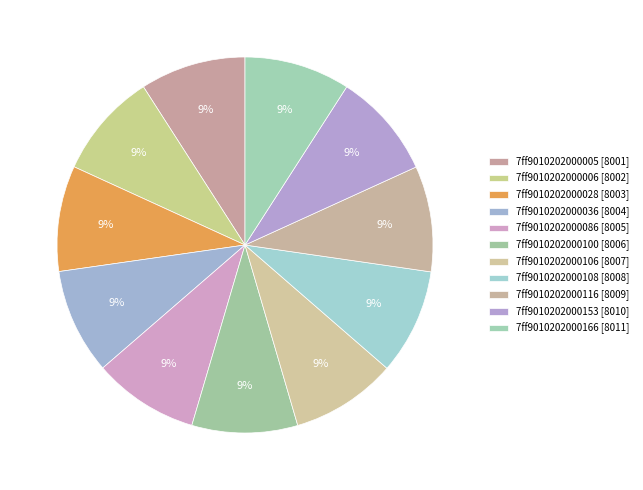

Which has a higher value, 7ff9010202000086 or 7ff9010202000005?

7ff9010202000086